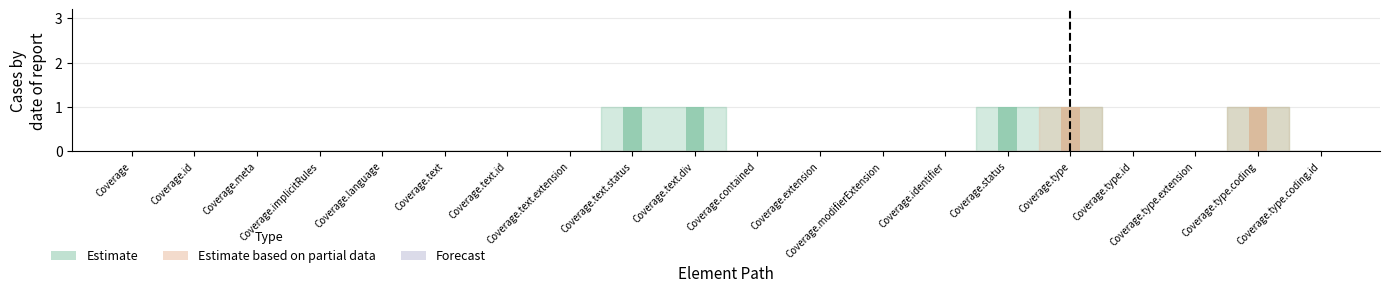

Reading left to right, transcribe all the data shown in this chart.

Estimate: 0	0	0	0	0	0	0	0	1	1	0	0	0	0	1	1	0	0	1	0
Estimate based on partial data: 0	0	0	0	0	0	0	0	0	0	0	0	0	0	0	1	0	0	1	0
Forecast: 0	0	0	0	0	0	0	0	0	0	0	0	0	0	0	0	0	0	0	0